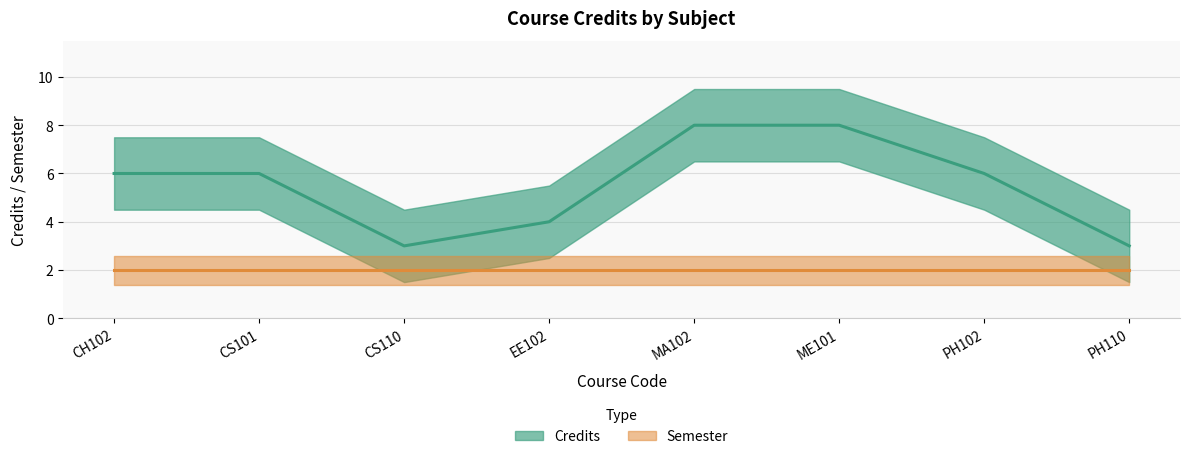

What is the difference between the maximum and minimum values?

5